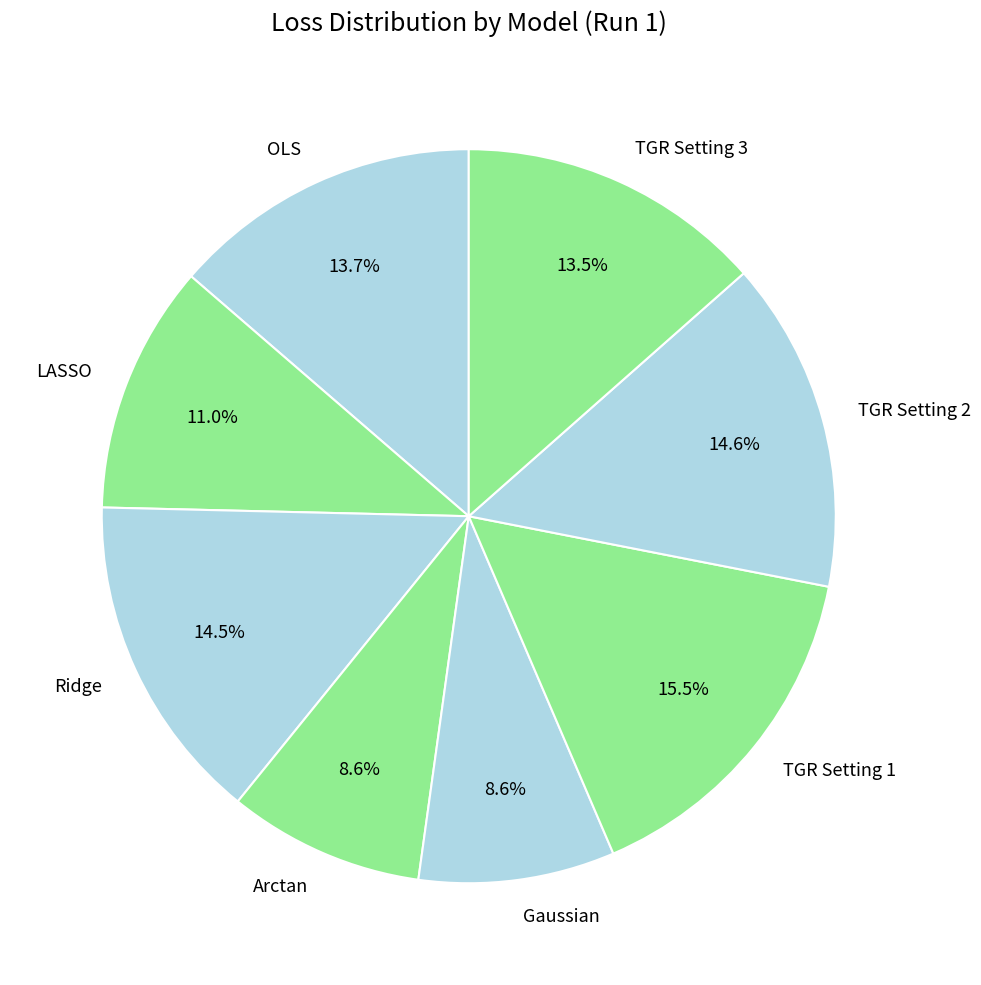

True or false: TGR Setting 3 accounts for 19% of the total.

False